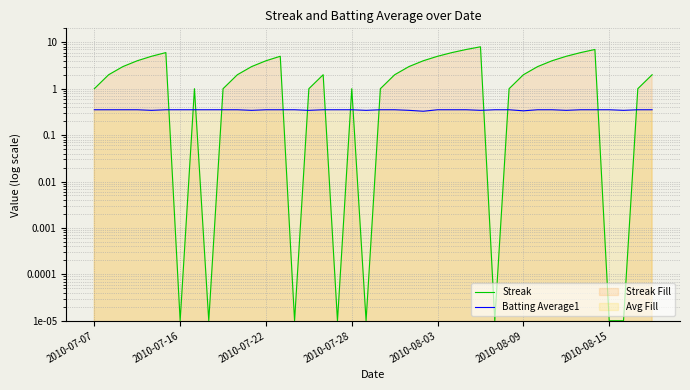

List the series in order of their overall mean, highest first.

Streak, Batting Average1